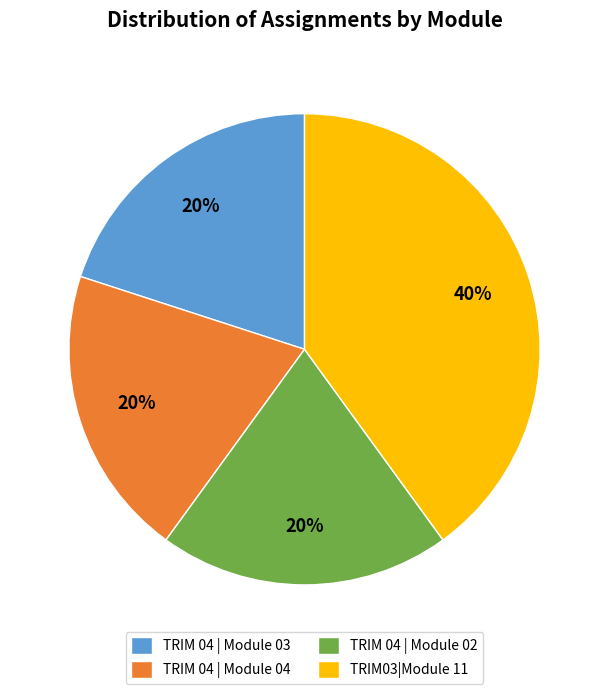

Count the number of slices in the pie.

4